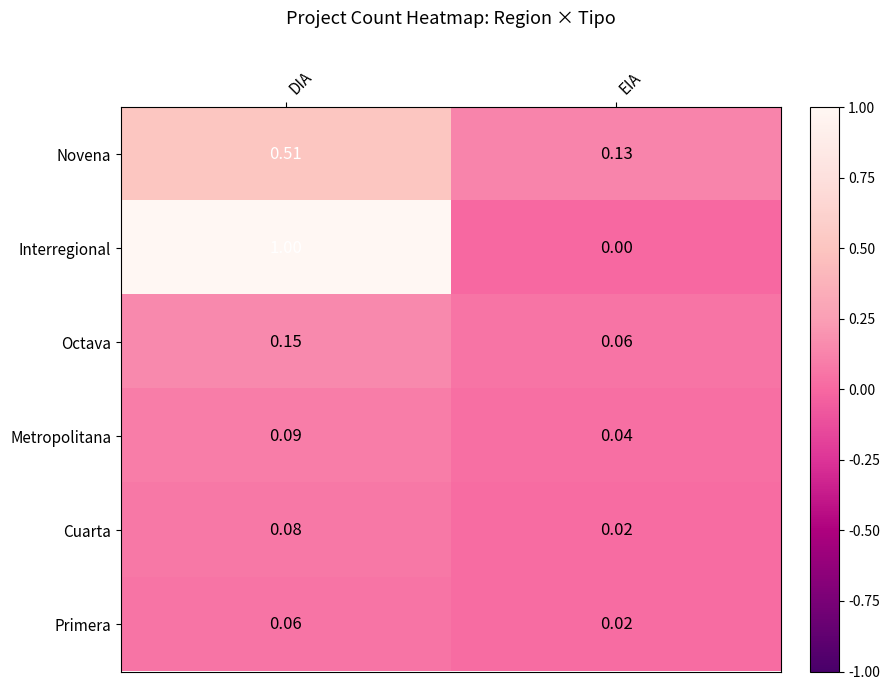

At which label does Cuarta reach its minimum?

EIA